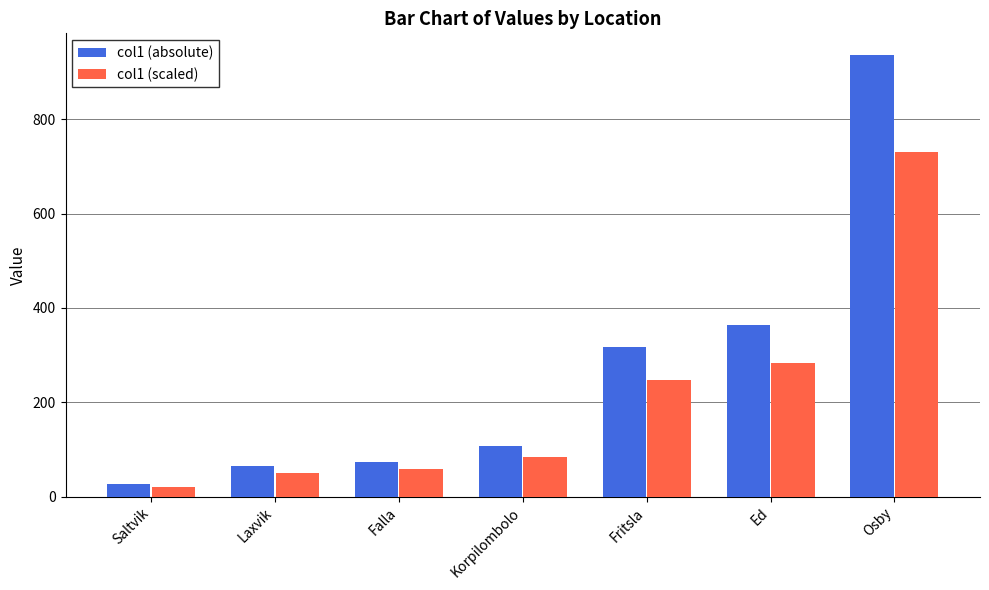

Which series changed the most between Laxvik and Osby?

col1 (absolute)